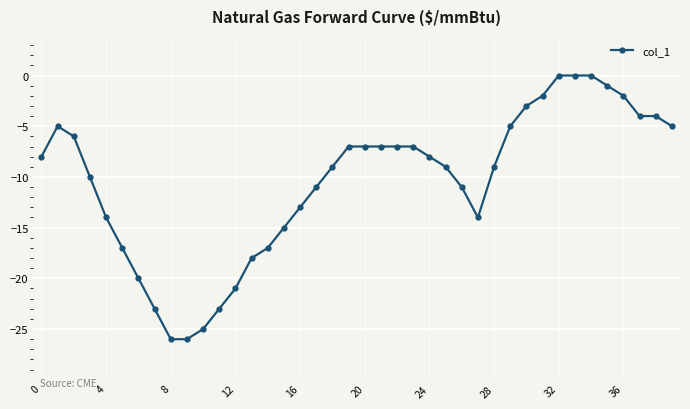

What is the sum of all values?

-419